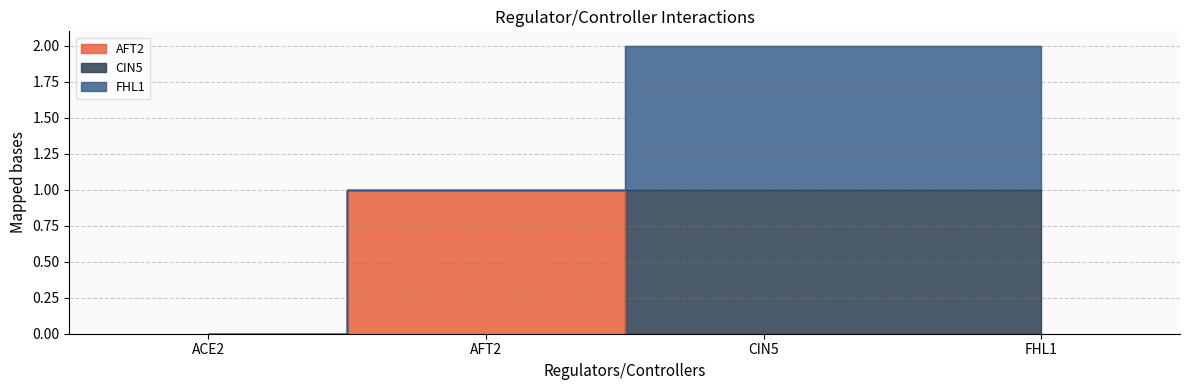

What is the value of the CIN5 point at the 3rd from the left?

1